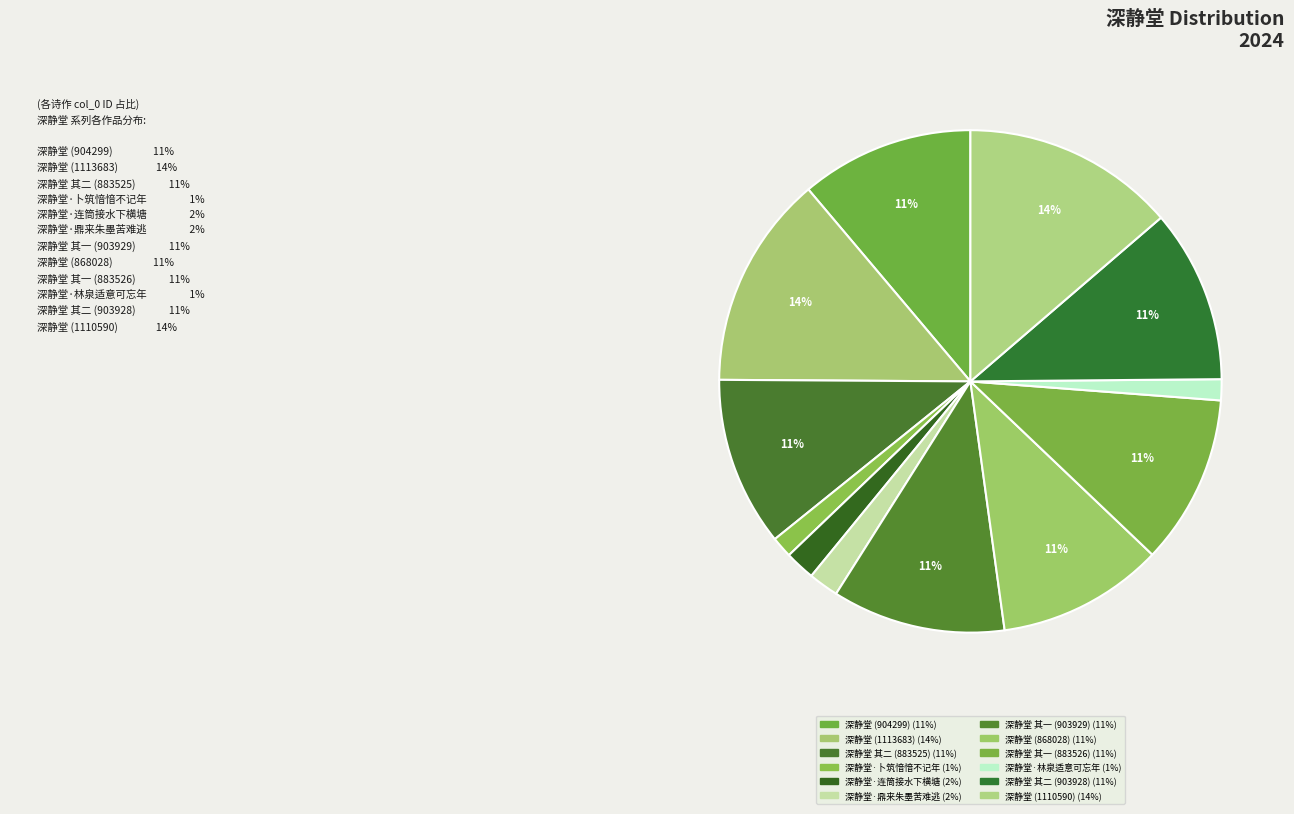

Rank the categories by value from highest to lowest.

深静堂 (1113683), 深静堂 (1110590), 深静堂 (904299), 深静堂 其一 (903929), 深静堂 其二 (903928), 深静堂 其一 (883526), 深静堂 其二 (883525), 深静堂 (868028), 深静堂·连筒接水下横塘, 深静堂·鼎来朱墨苦难逃, 深静堂·卜筑愔愔不记年, 深静堂·林泉适意可忘年